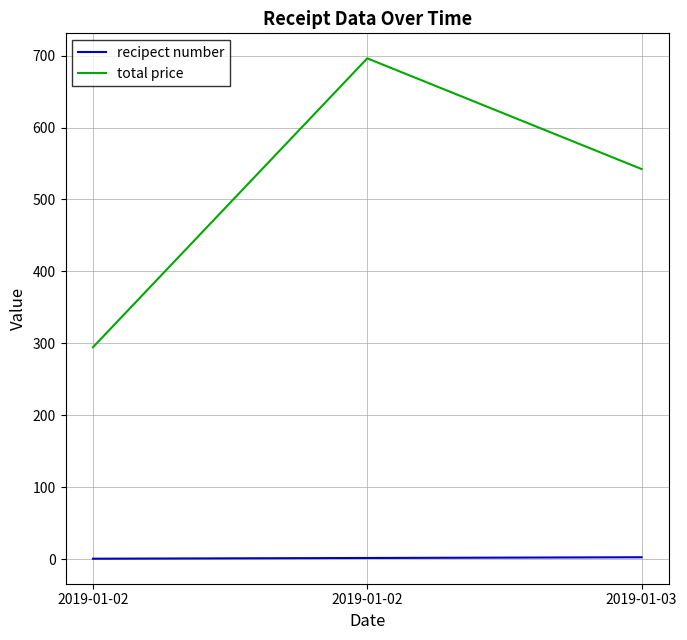

The value of recipect number at 2019-01-03 is 0.9. True or false?

False